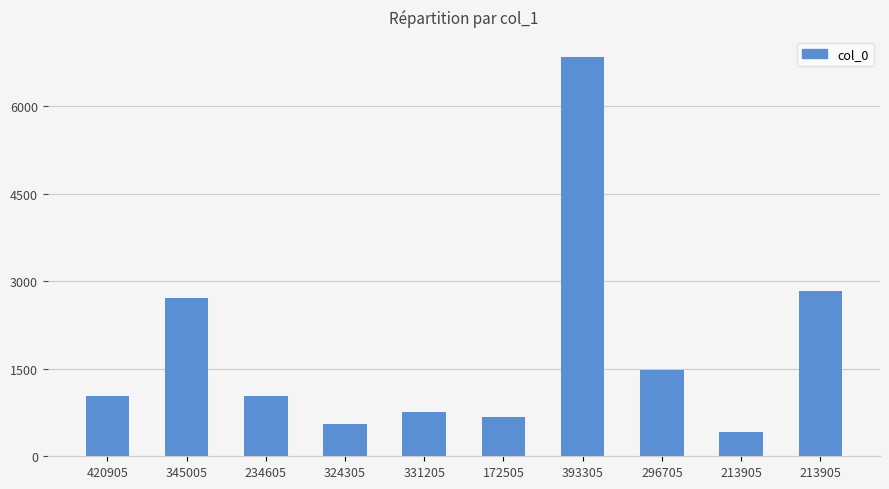

How many bars are there in total?

10